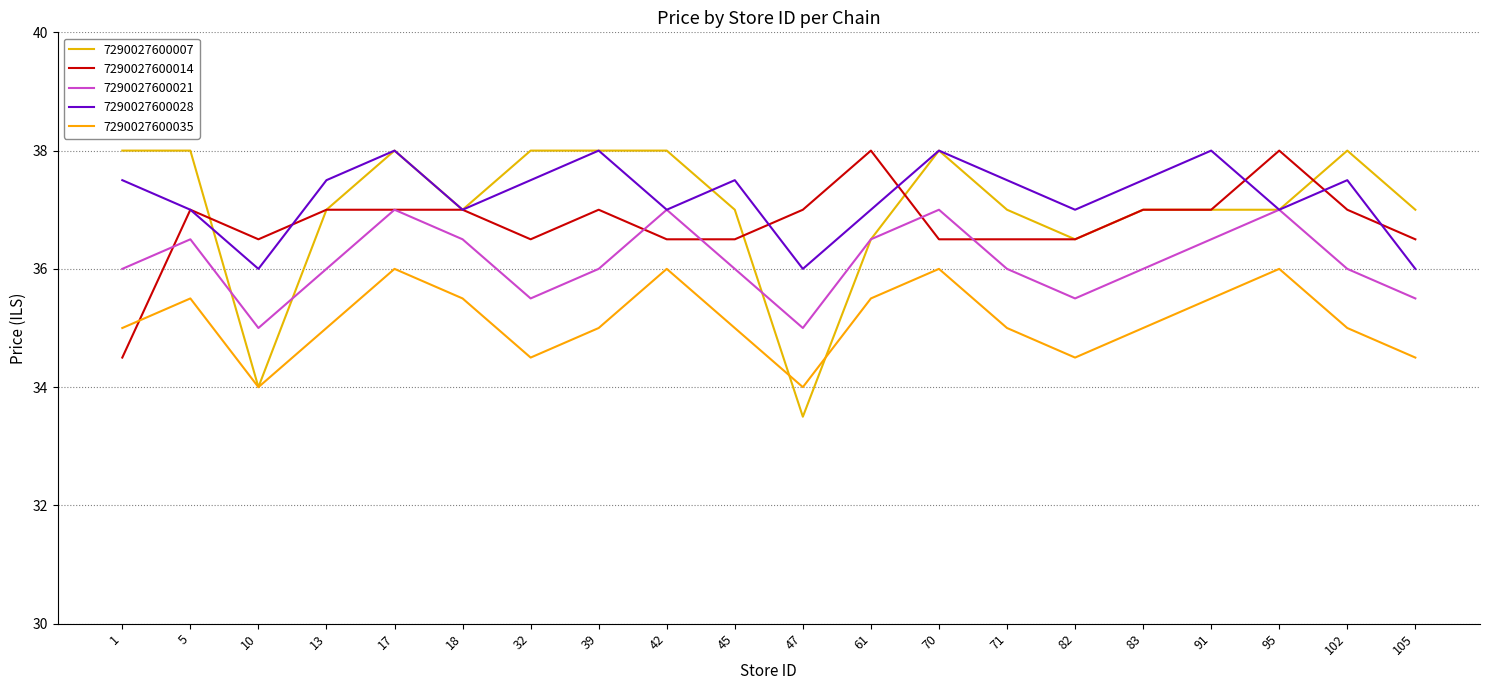

How many interior local valleys does the 7290027600028 series have?

6